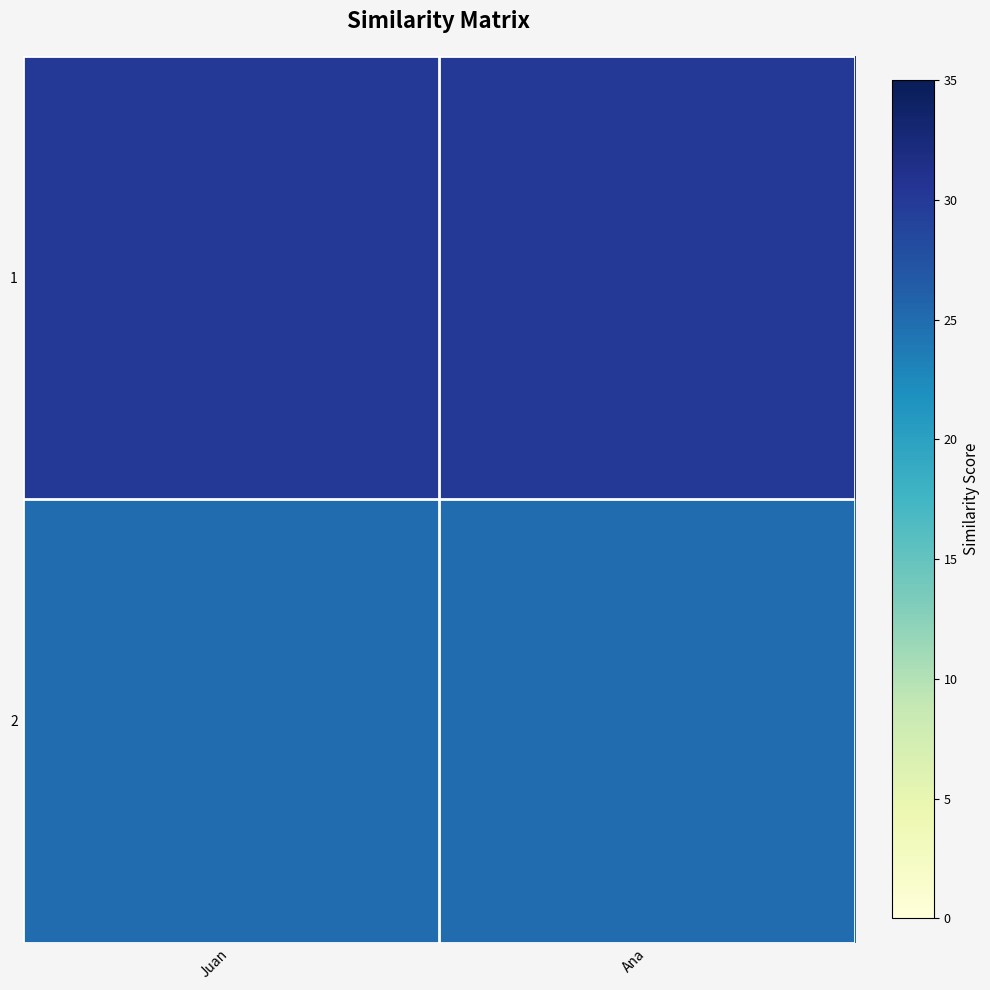

Rank the series by their maximum value, from highest to lowest.

1, 2